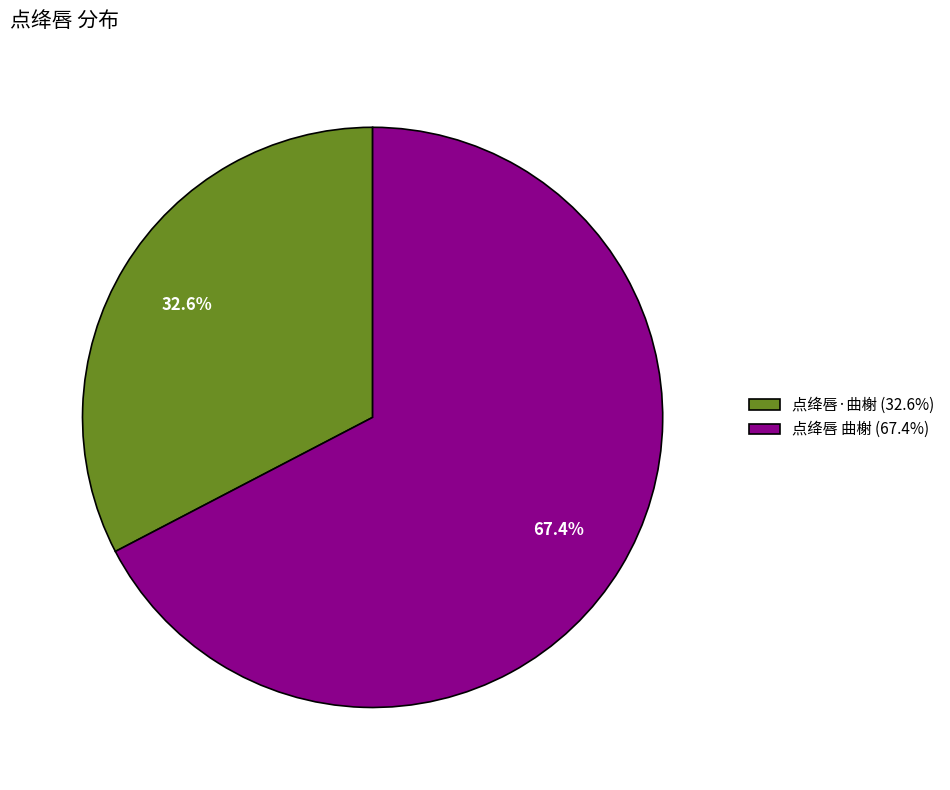

Is it true that 点绛唇 曲榭 is 61% of the pie?

False